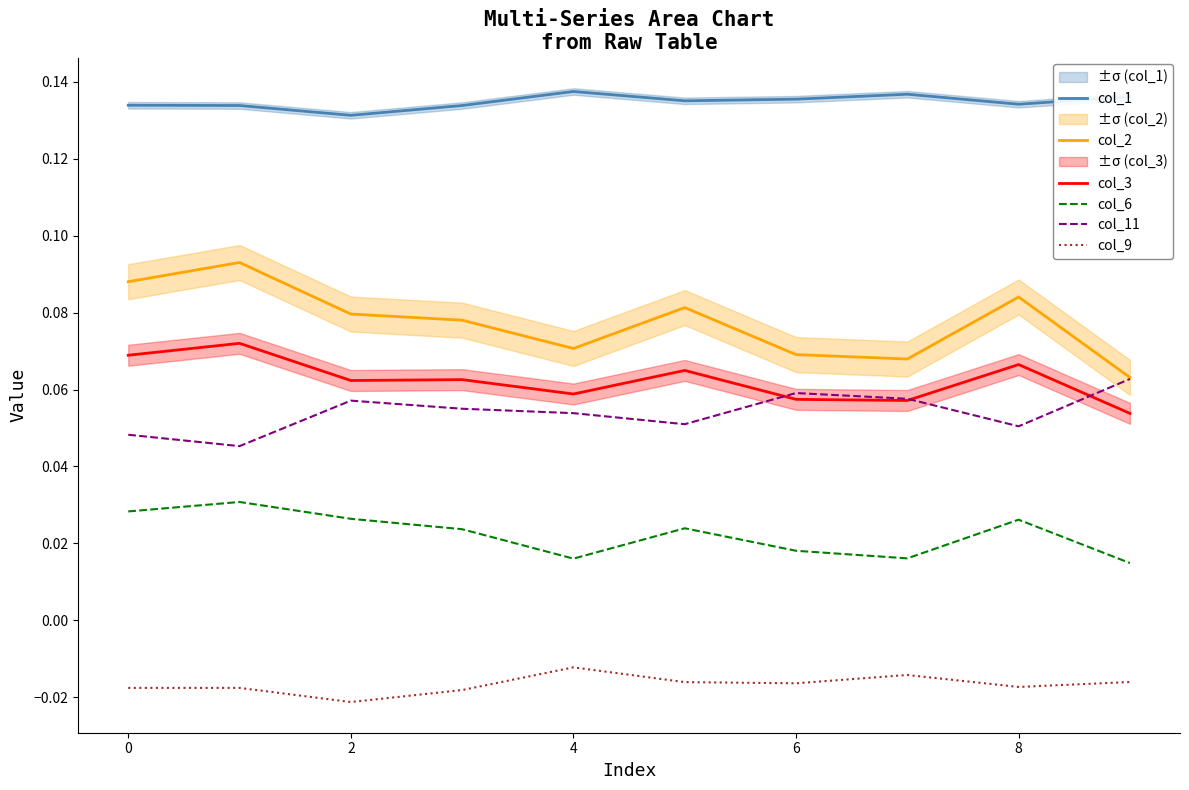

True or false: col_6 and col_1 intersect in this chart.

False